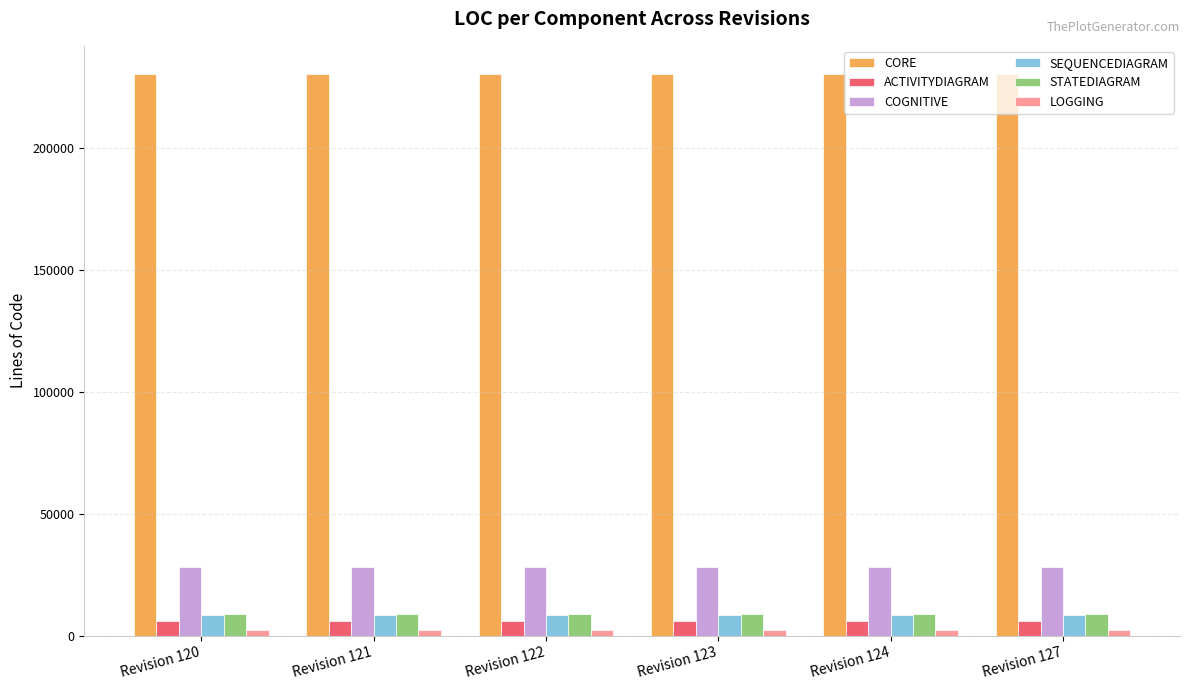

What is the total value across all series at Revision 124?

283990